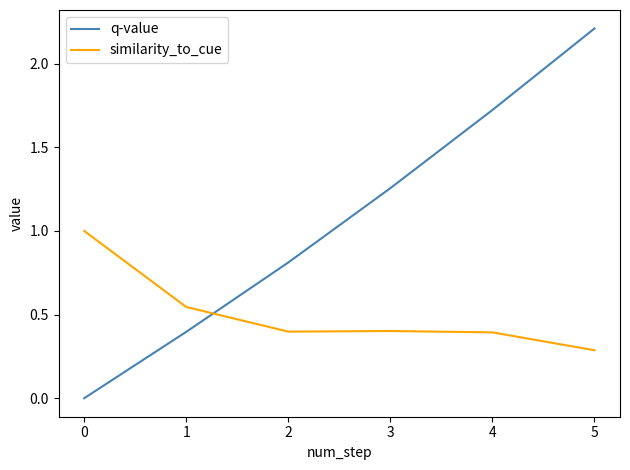

Which series has the widest spread of values?

q-value